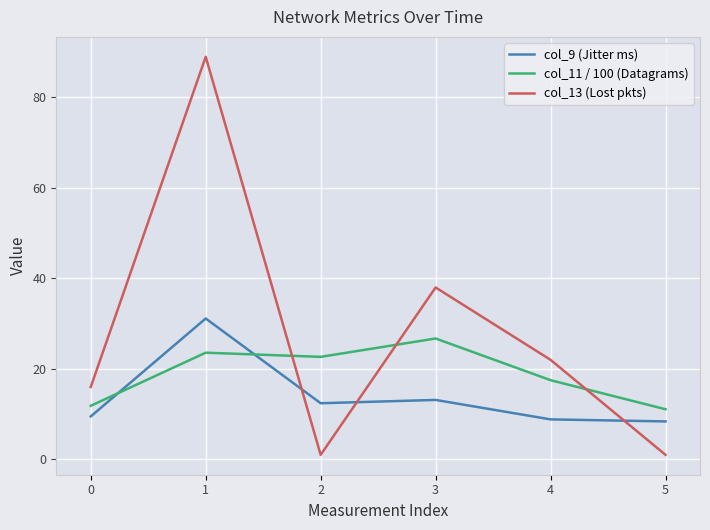

Where is the first local minimum for col_13 (Lost pkts)?

2